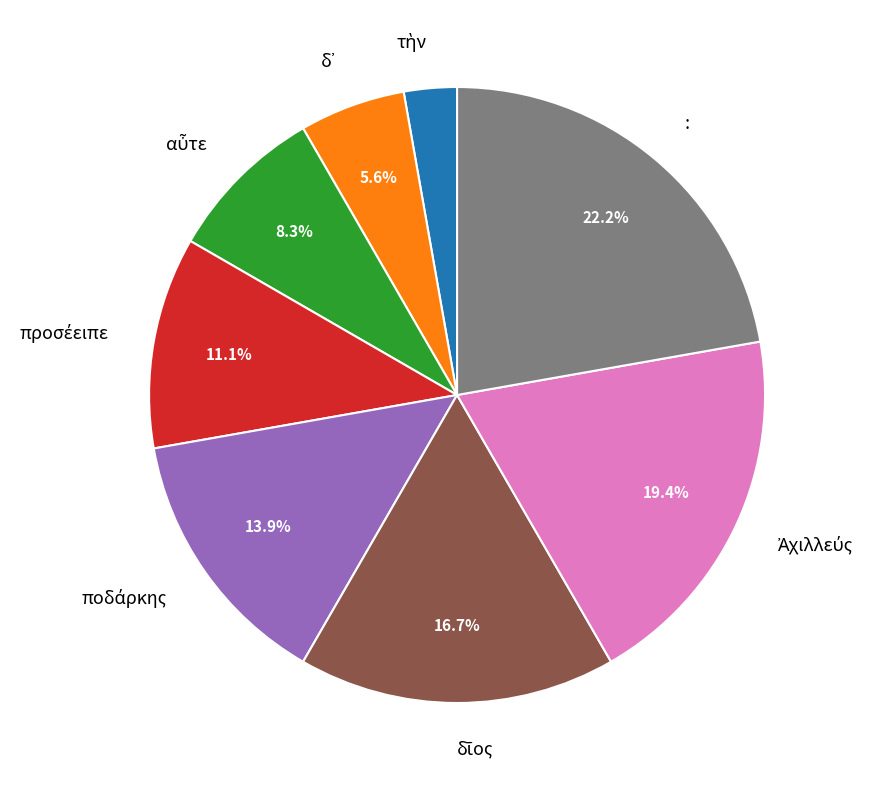

Does any single category account for the majority?

No